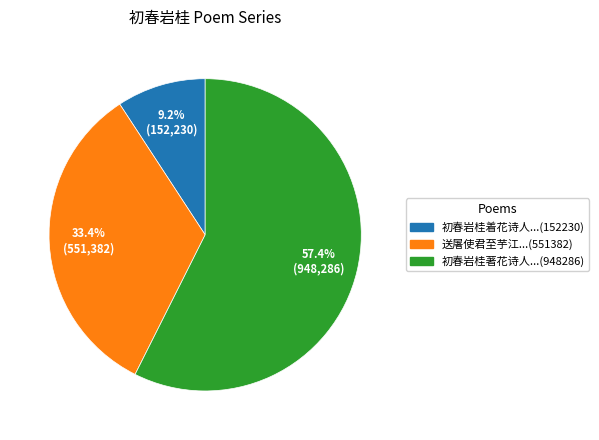

Does any single category account for the majority?

Yes